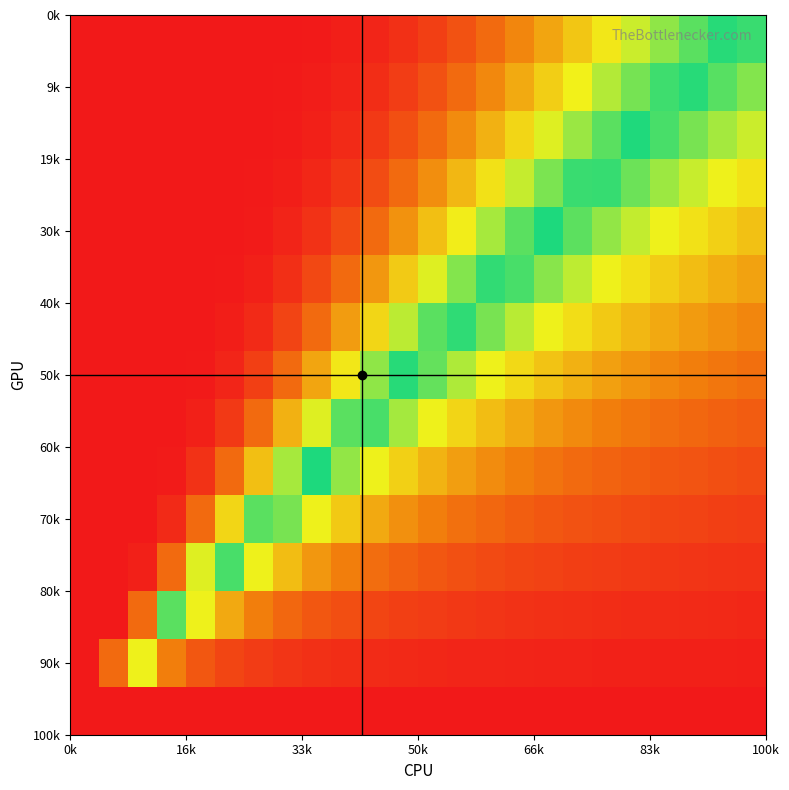

Count the number of data series in this chart.

15